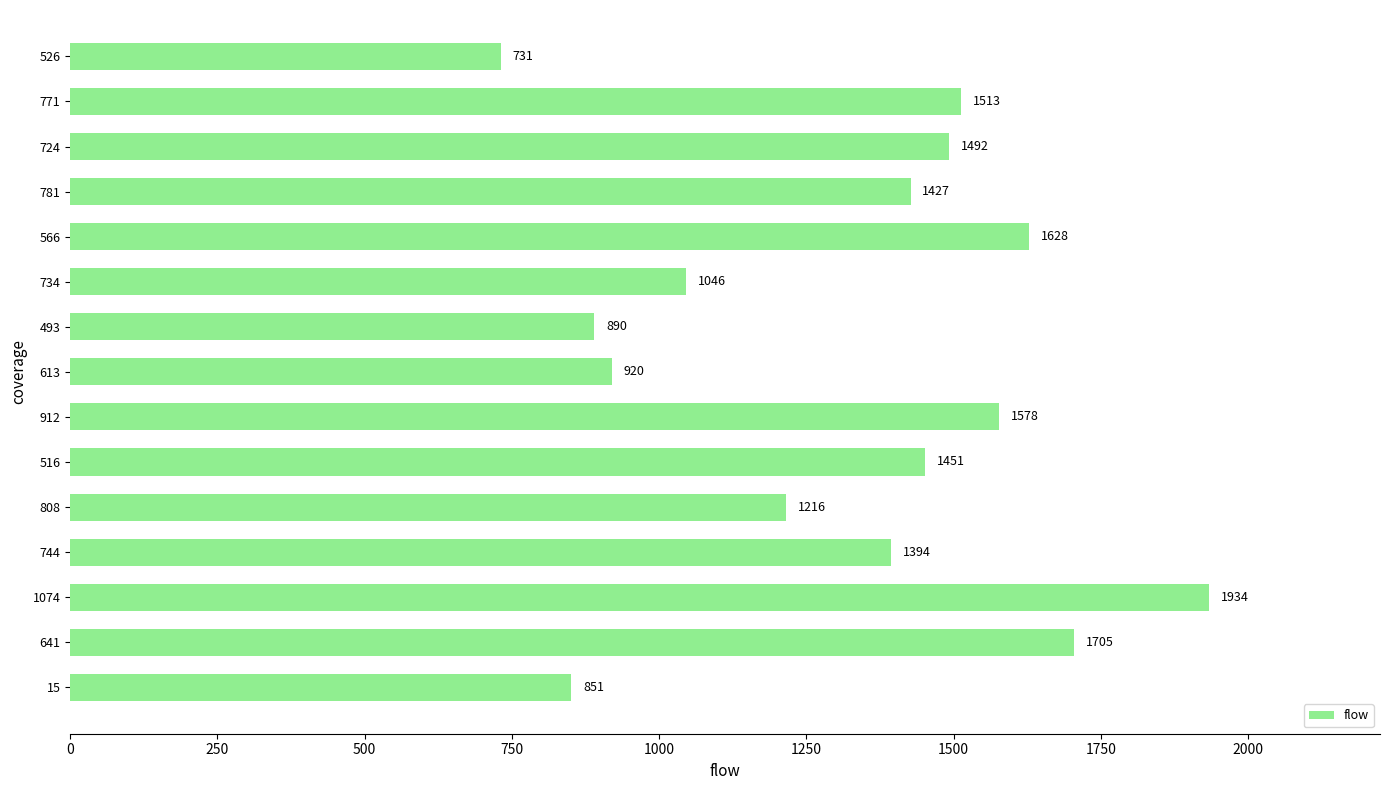

How many bars are there in total?

15